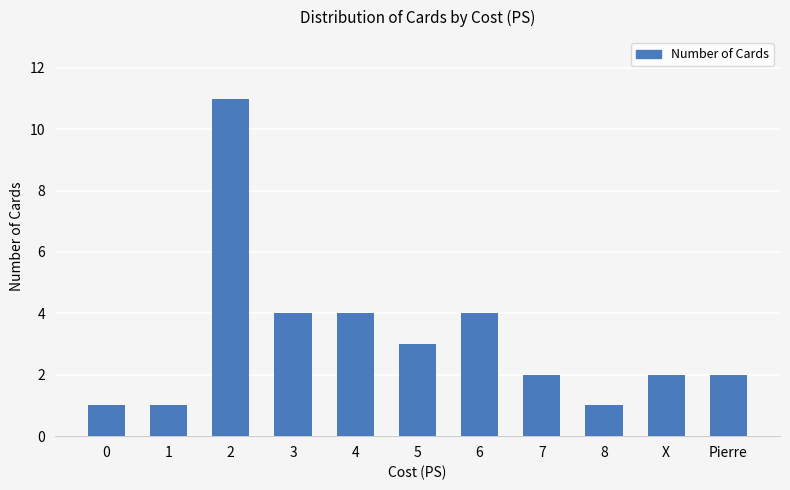

What is the ratio of the value at 6 to the value at X?

2.0